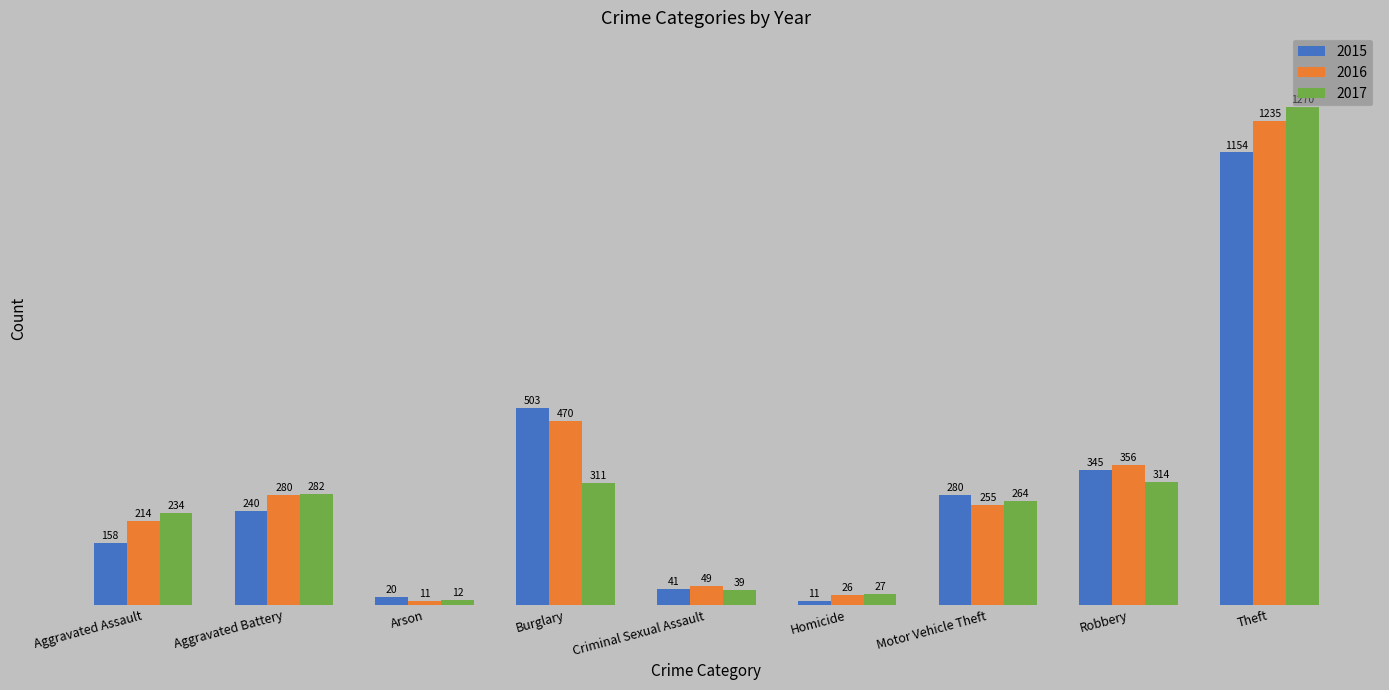

What is the maximum value shown in the chart?

1270